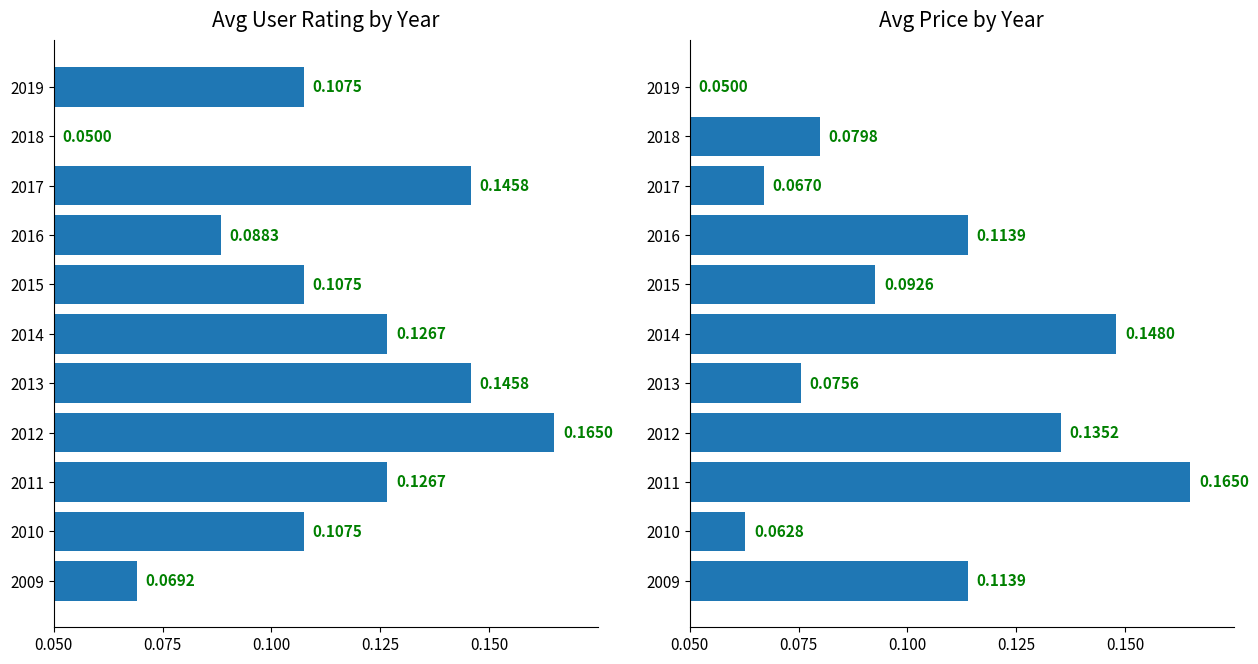

Reading left to right, extract all data points from this chart.

Avg User Rating: 0.1	0.1	0.1	0.2	0.1	0.1	0.1	0.1	0.1	0.1	0.1
Avg Price: 0.1	0.1	0.2	0.1	0.1	0.1	0.1	0.1	0.1	0.1	0.1